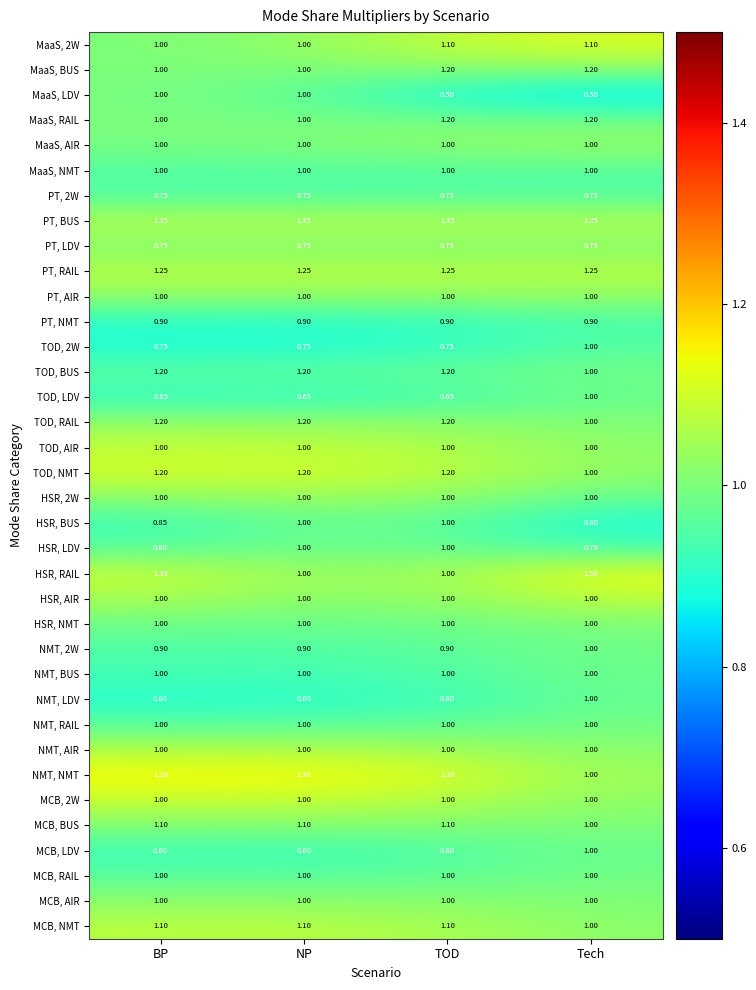

Between BP and TOD, which series saw the biggest shift?

MaaS, LDV